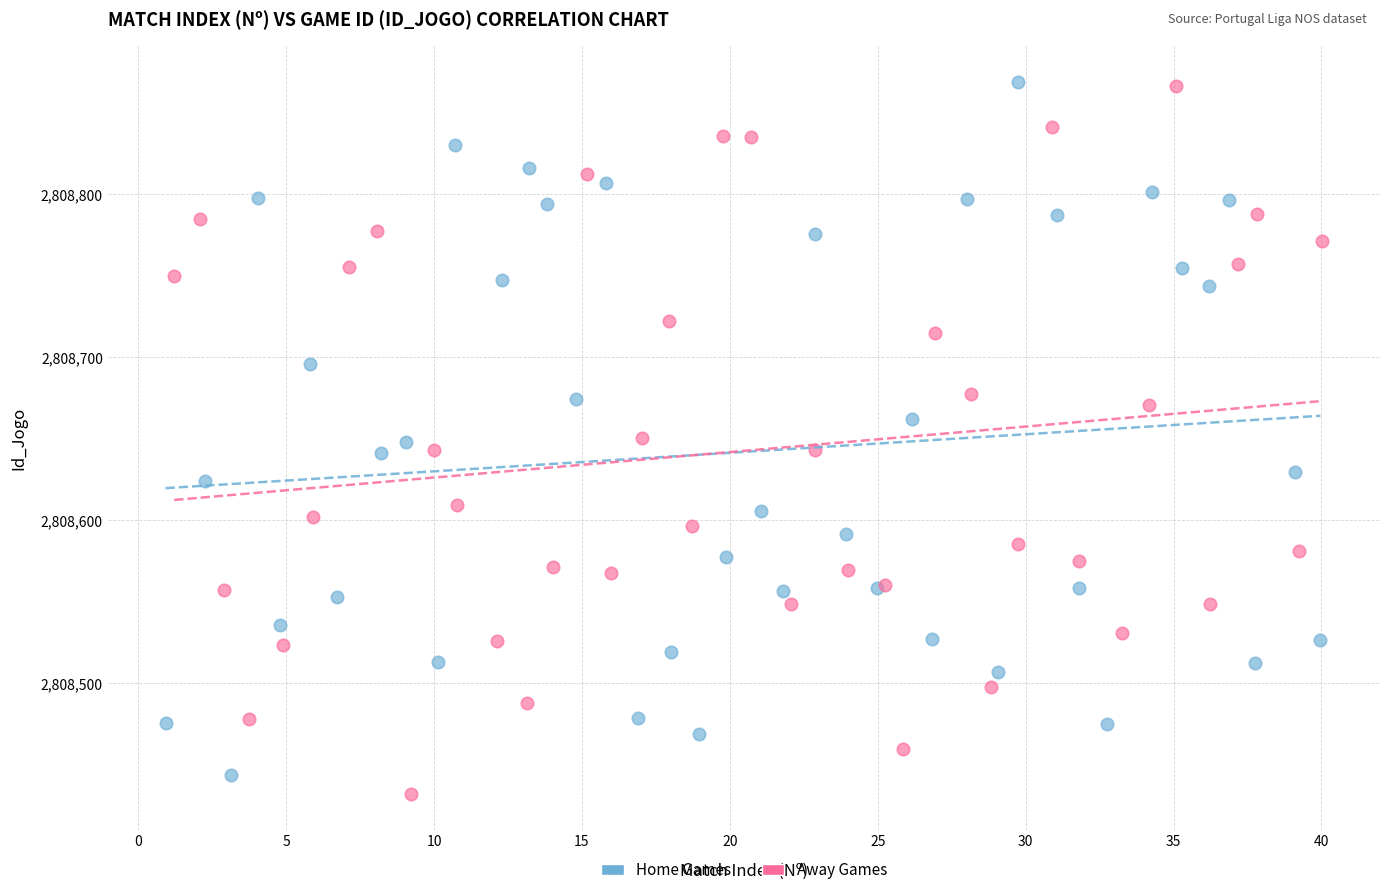

What are all the series names shown in the legend?

Home Games, Away Games